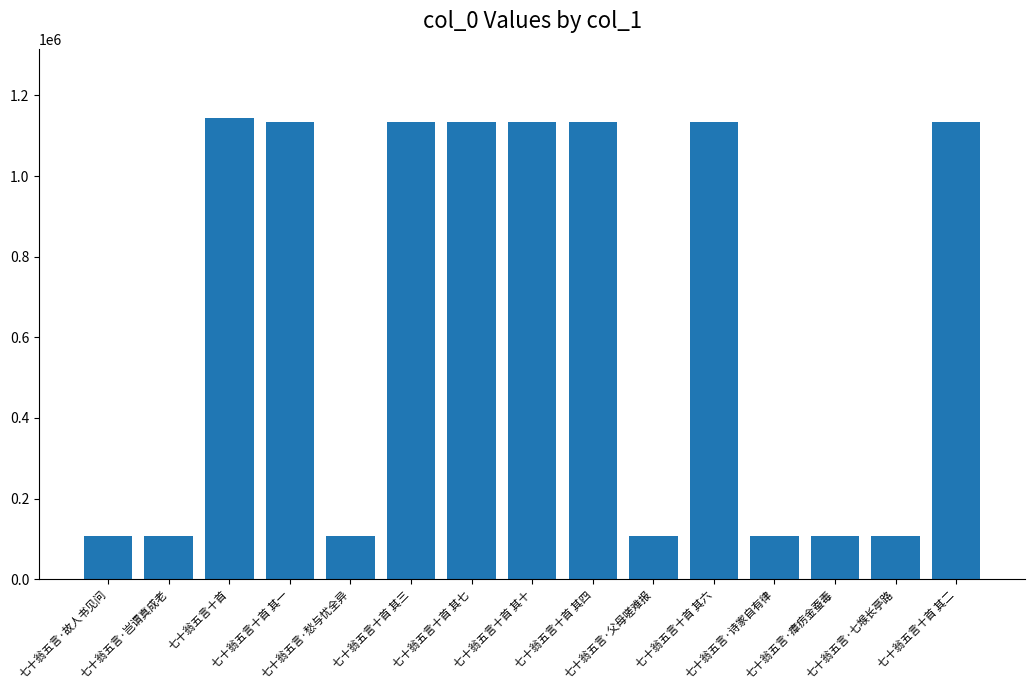

What is the smallest value displayed?

107643